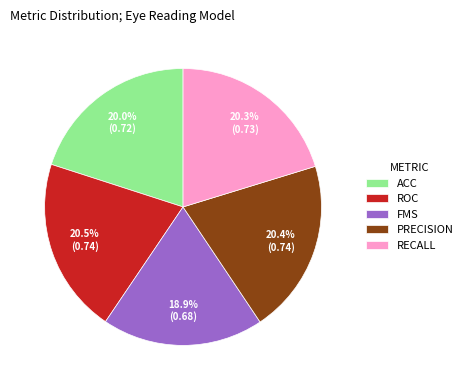

How many segments does this pie chart have?

5